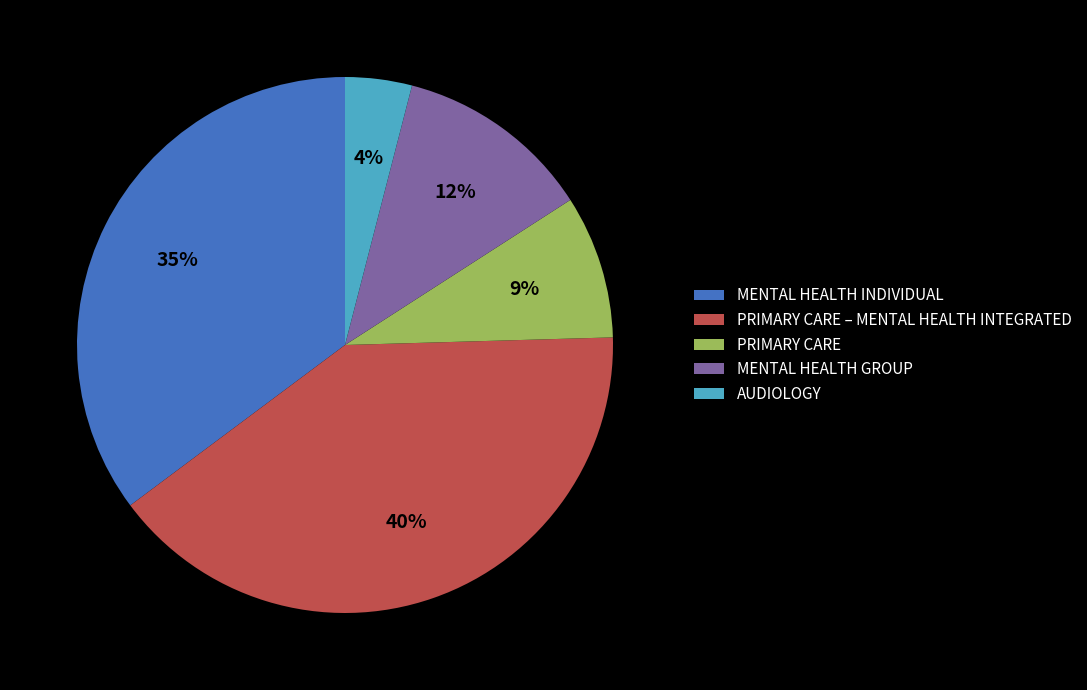

Between MENTAL HEALTH INDIVIDUAL and PRIMARY CARE, which is larger?

MENTAL HEALTH INDIVIDUAL